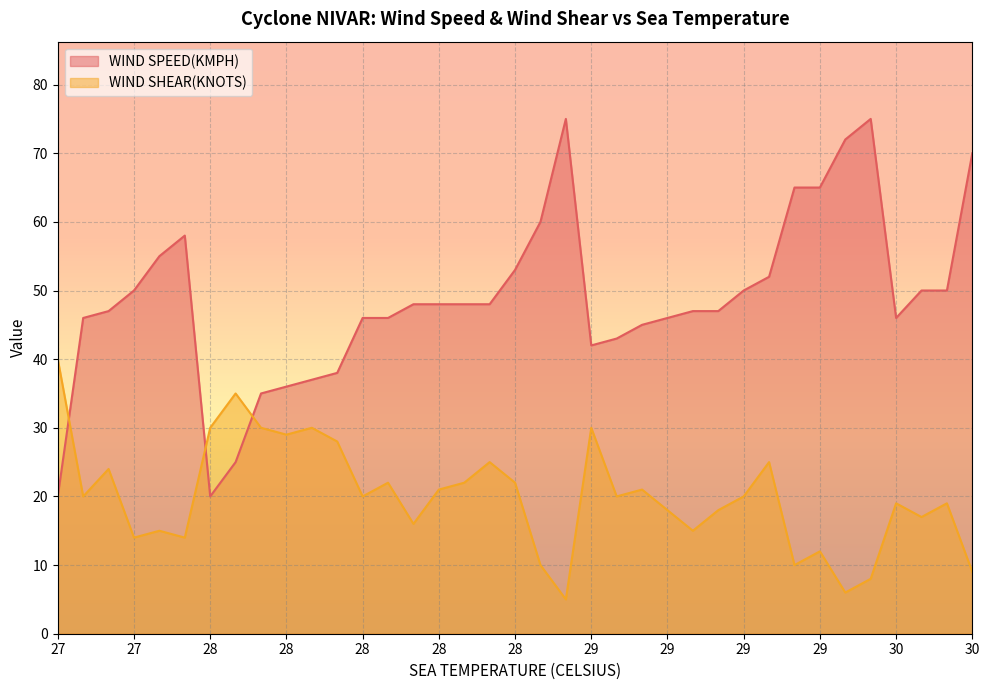

Which series changed the most between 28 and 29?

WIND SPEED(KMPH)